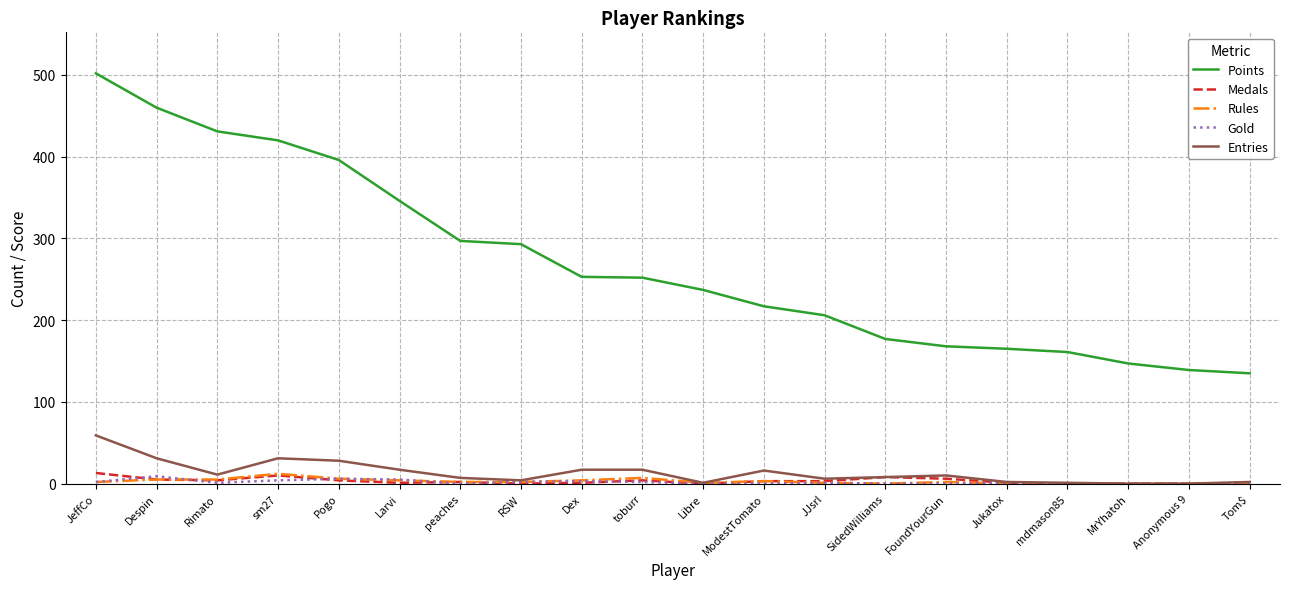

At how many categories does at least one series exceed 483?

1